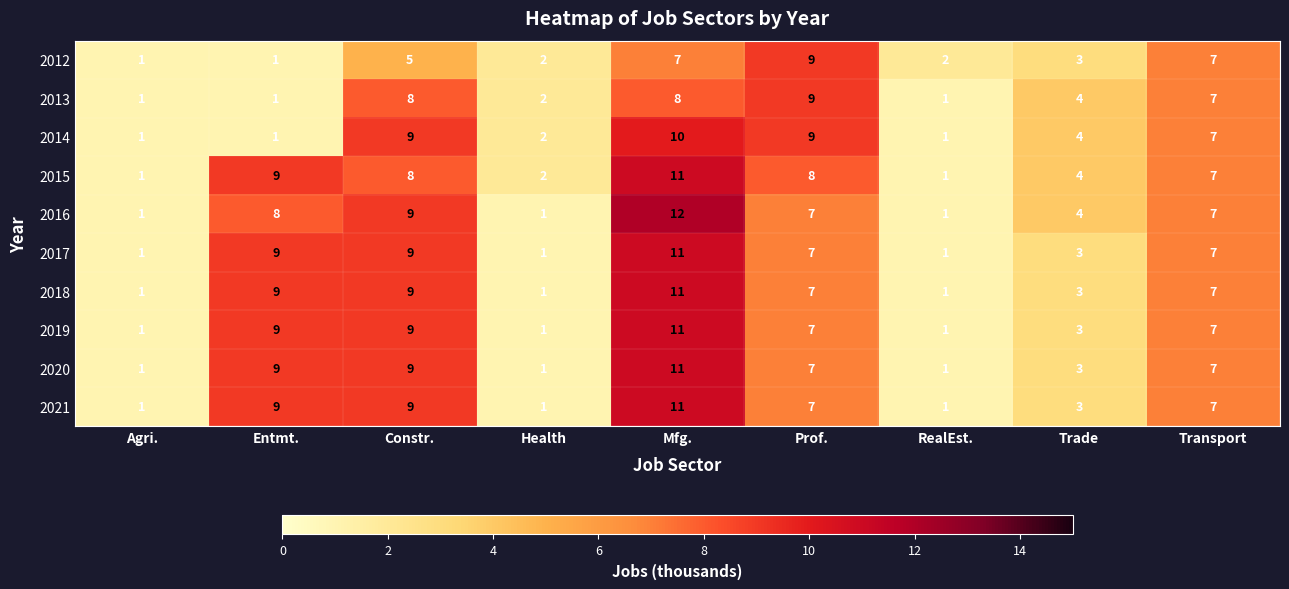

Which series has the widest spread of values?

2016